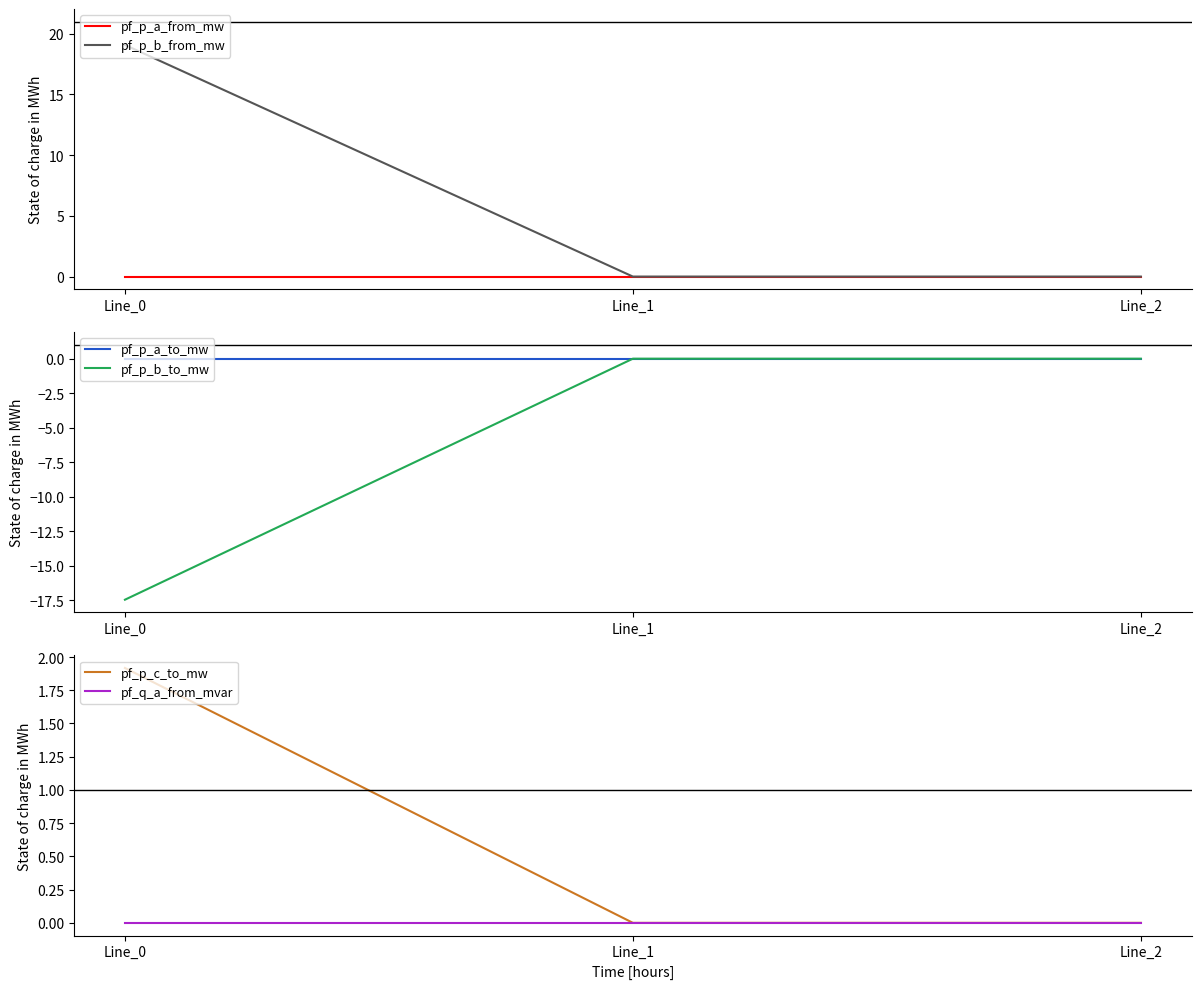

Is this an area chart (filled region under the line)?

No